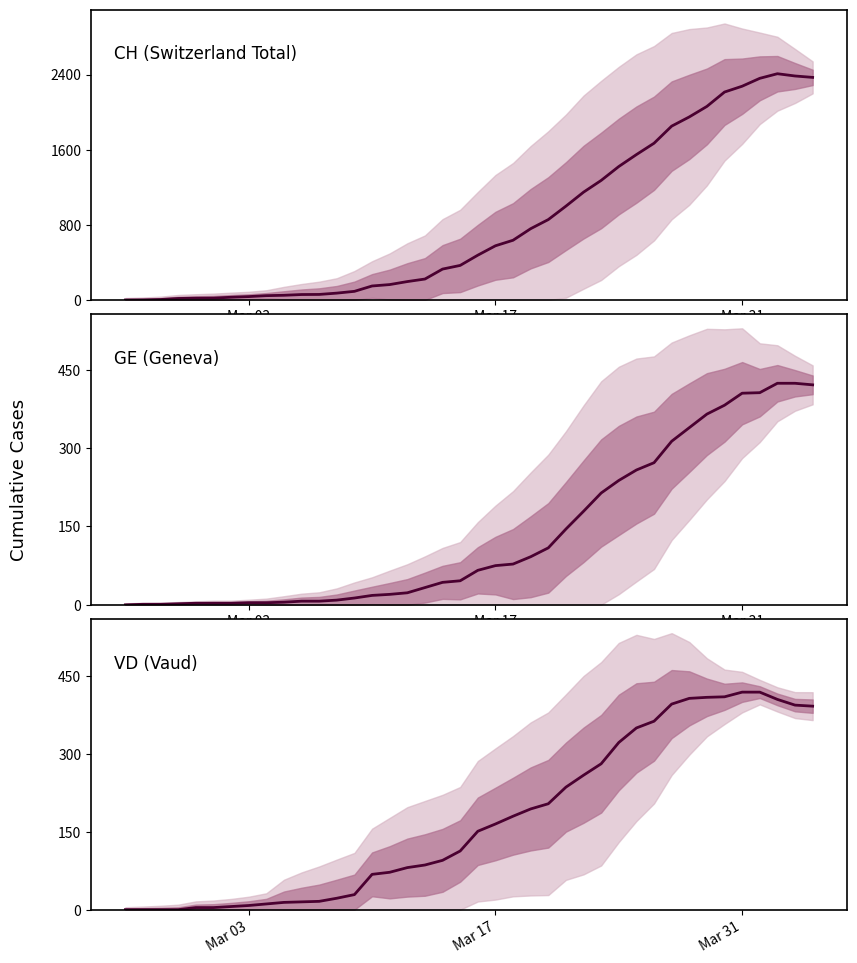

True or false: GE (Geneva) has a value of 728 at 38.

False